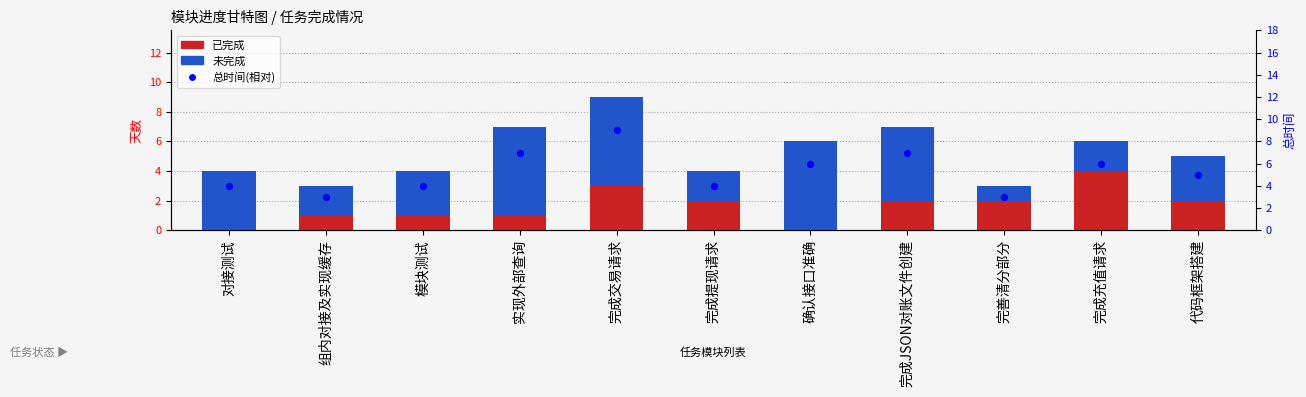

Which series has the largest Y range (max minus min)?

总时间(相对)